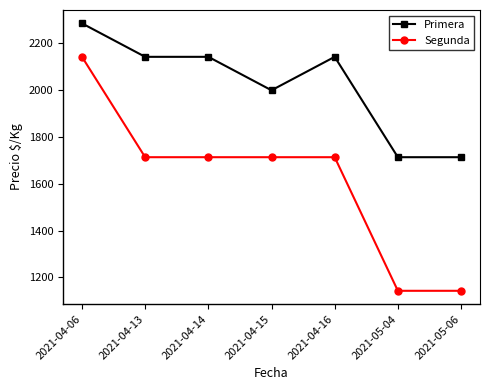

Is the value of Primera at 2021-04-14 greater than the value of Segunda at 2021-05-06?

Yes